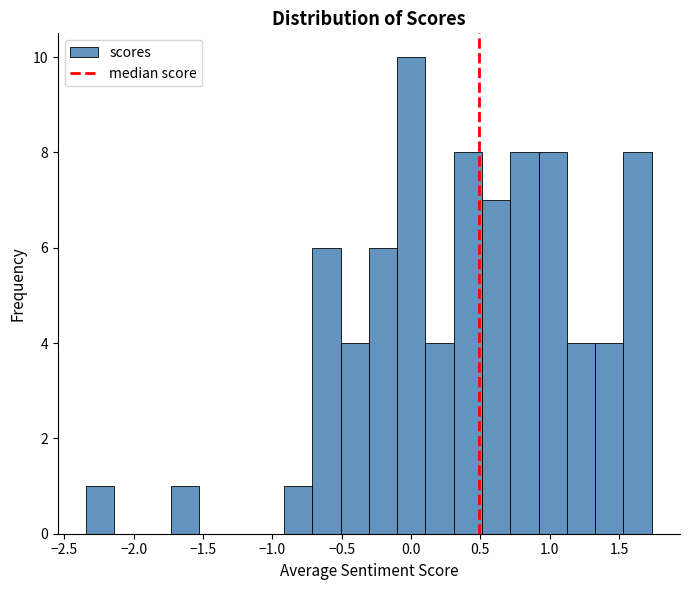

Which range on the x-axis has the tallest bar?

-0.10 to 0.10